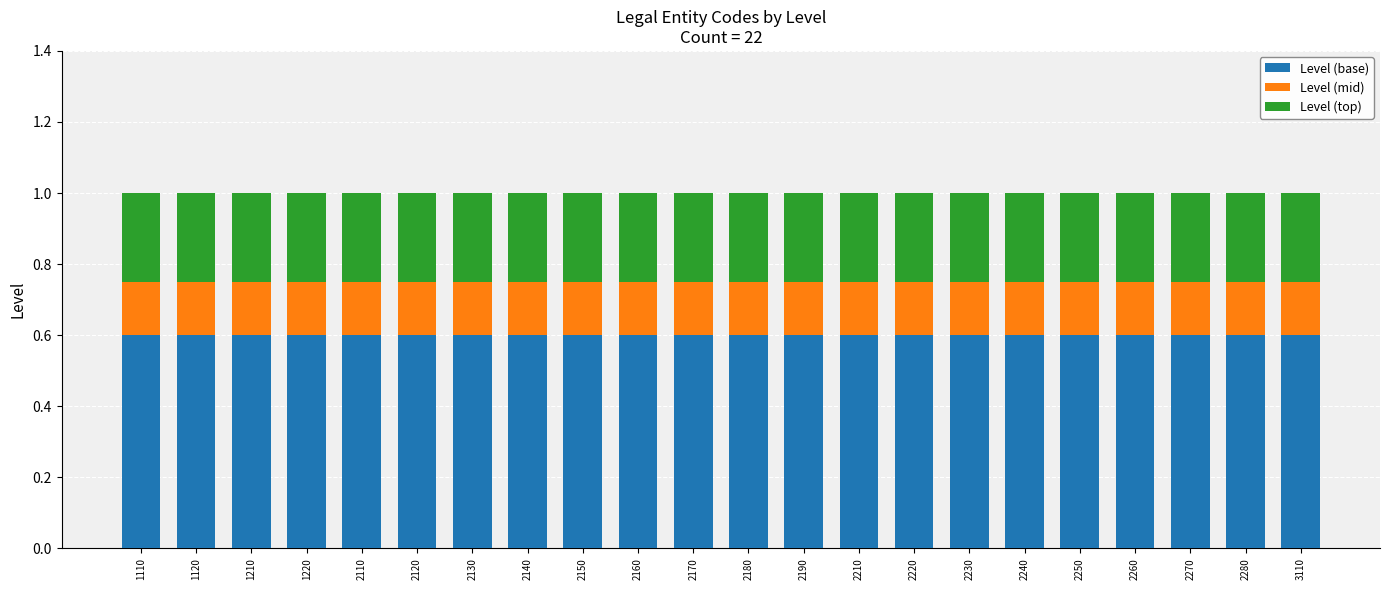

What is the value of the Level (base) bar at the 2nd from the left?

0.6